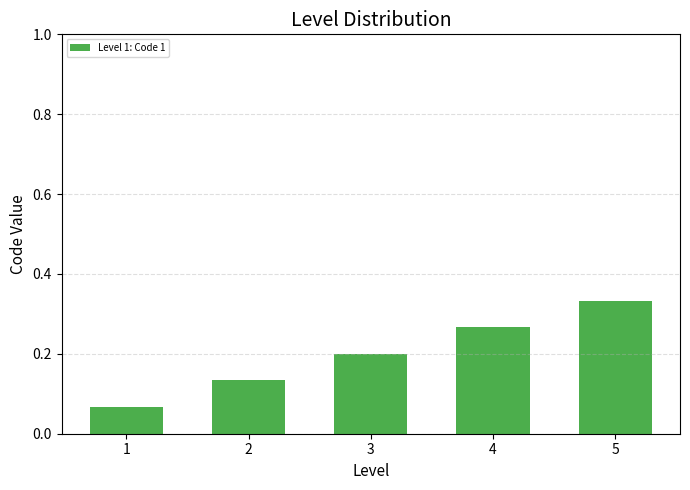

List the labels in order of value, largest first.

5, 4, 3, 2, 1